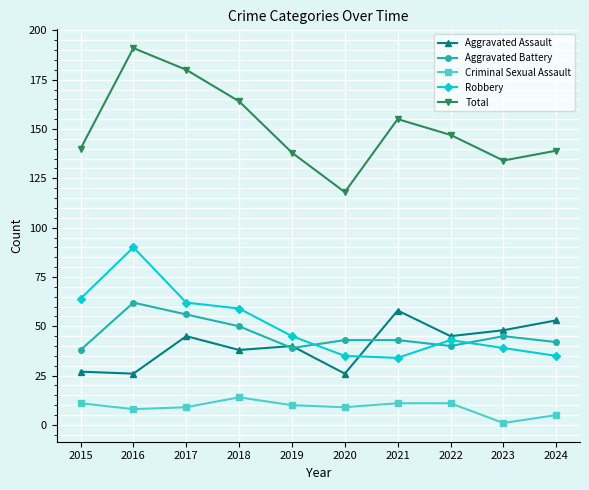

How many times do Robbery and Aggravated Battery cross each other?

3